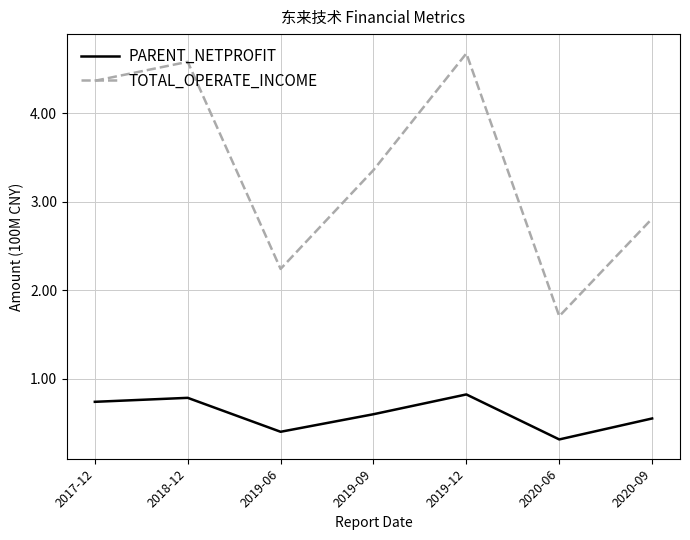

What is the difference between the TOTAL_OPERATE_INCOME values at 2018-12 and 2020-06?

2.9